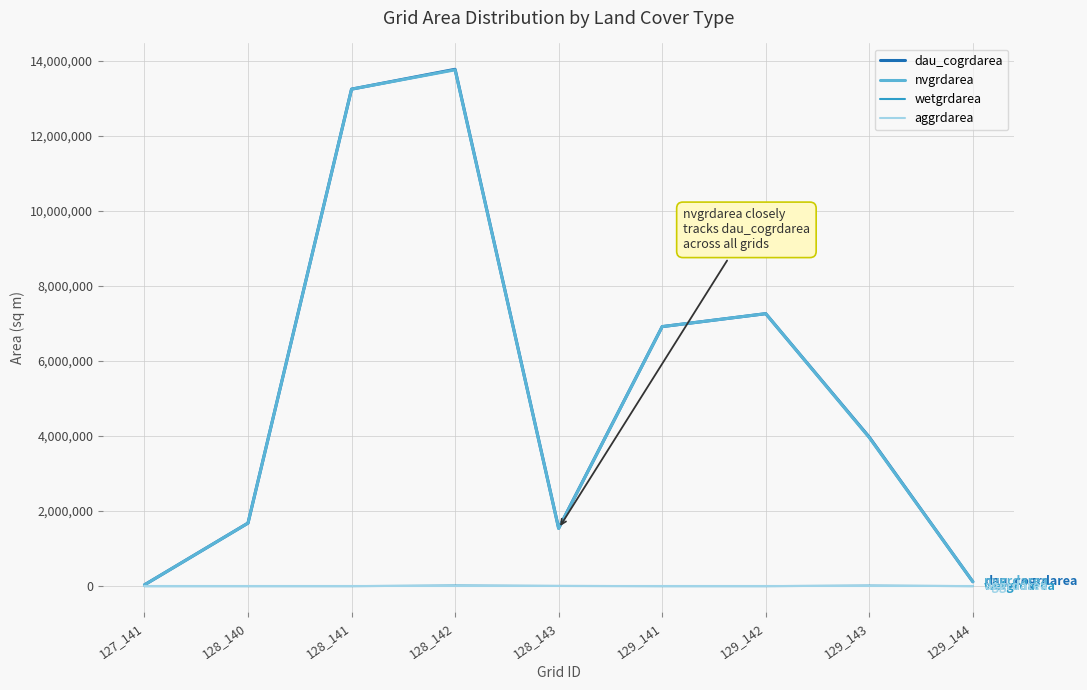

Is the value of nvgrdarea at 129_143 greater than the value of dau_cogrdarea at 128_143?

Yes